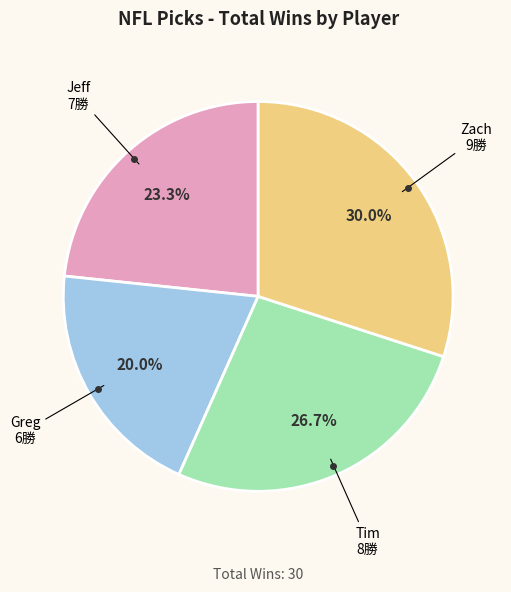

True or false: Tim accounts for 15% of the total.

False